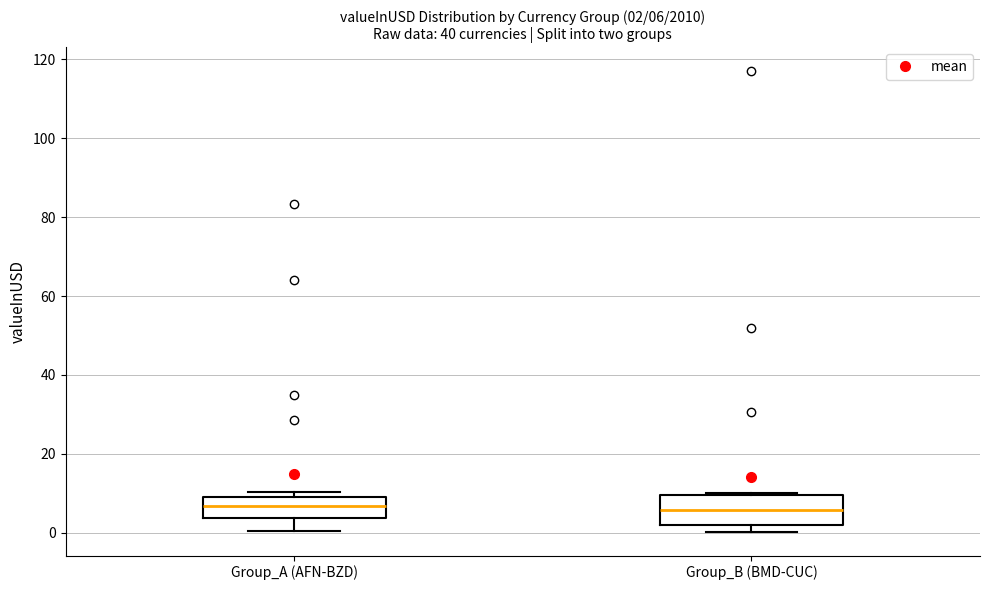

Comparing the boxes themselves (not the whiskers), which one is the tallest?

Group_B (BMD-CUC)